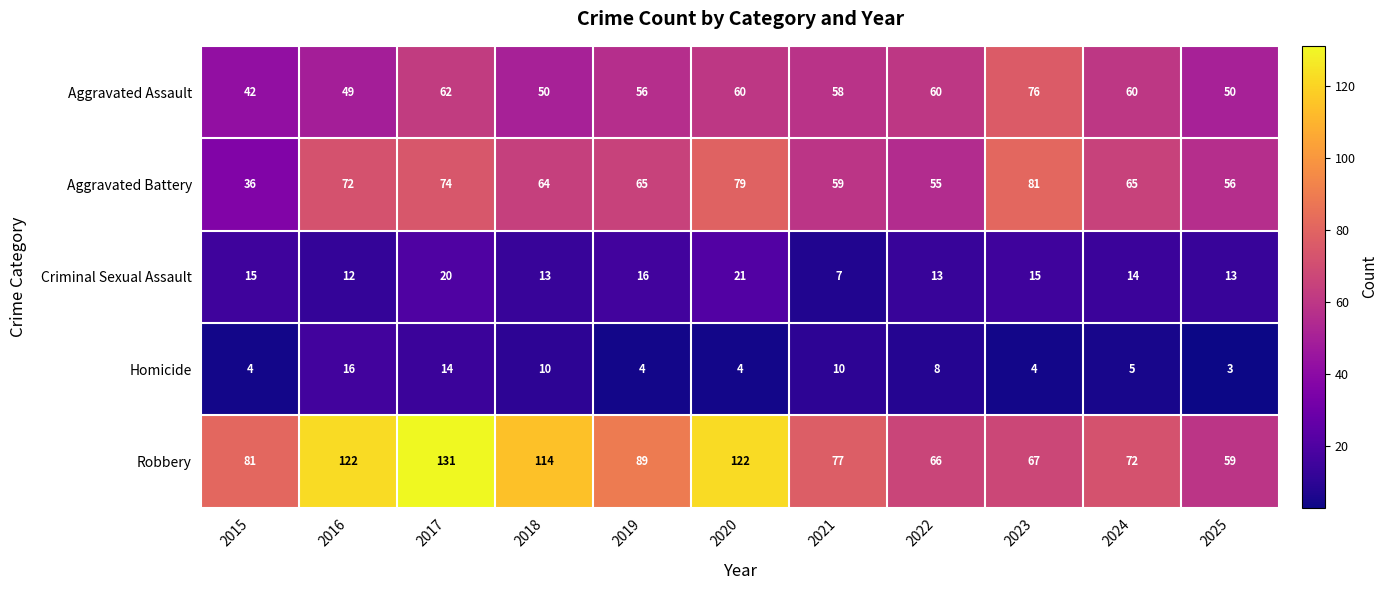

Which series changed the most between 2020 and 2023?

Robbery